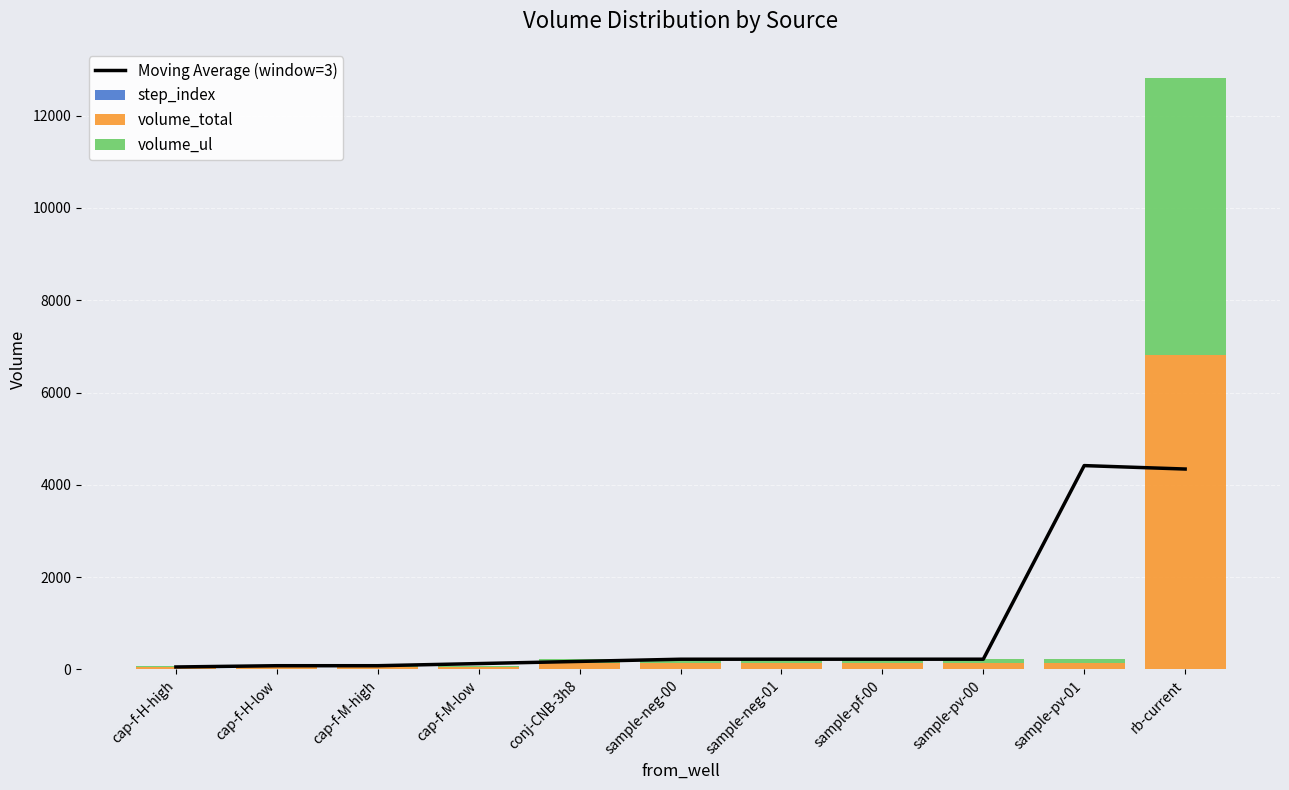

What is the difference between the maximum and minimum values in the volume_total series?

6740.0